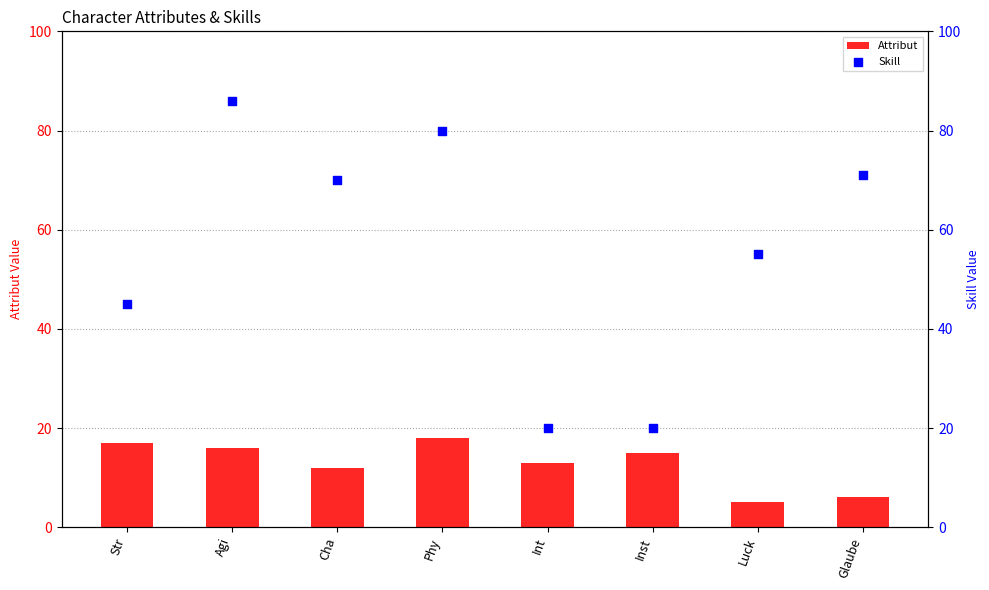

Which series reaches the minimum Y coordinate?

Attribut